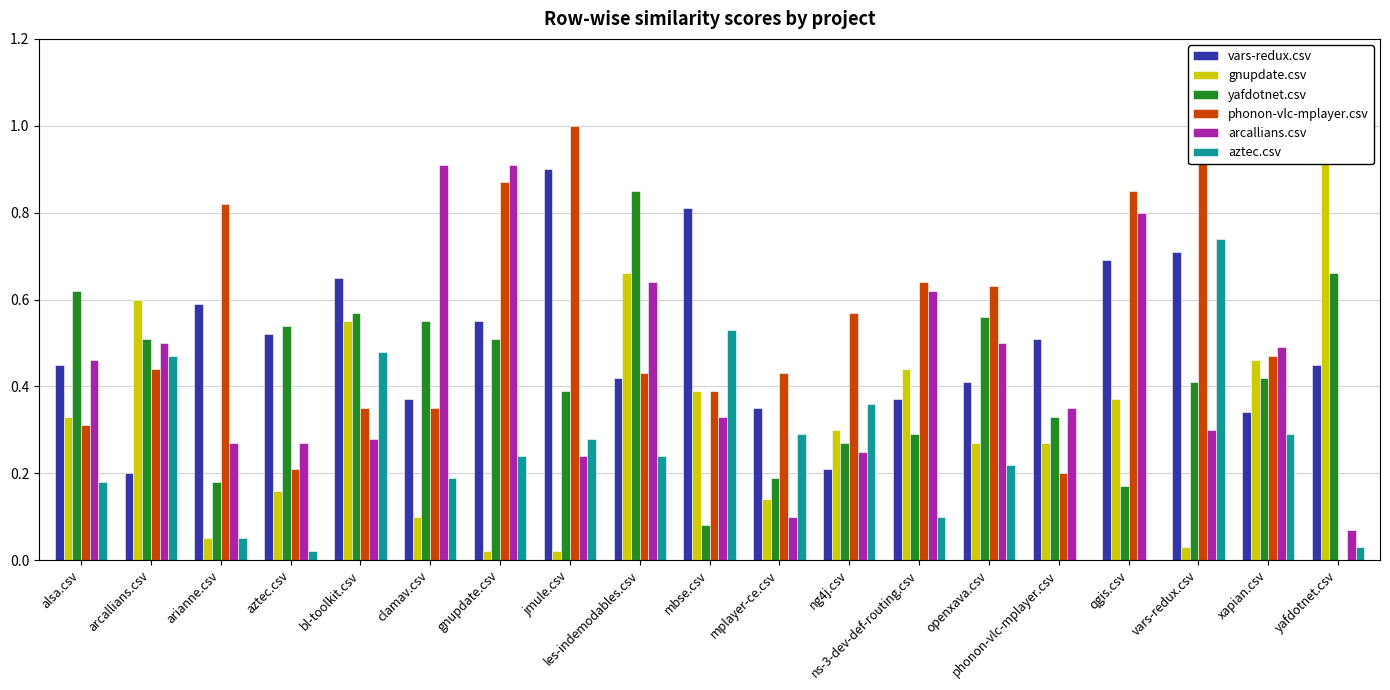

Is the value of yafdotnet.csv at les-indemodables.csv greater than the value of aztec.csv at phonon-vlc-mplayer.csv?

Yes